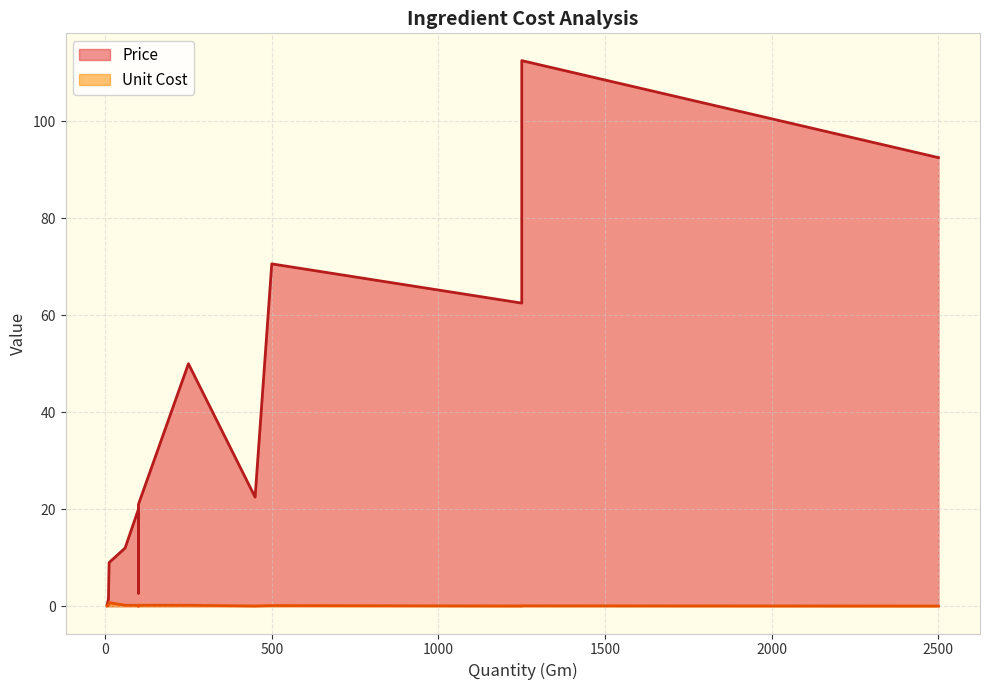

True or false: Unit Cost and Price cross at least once.

False